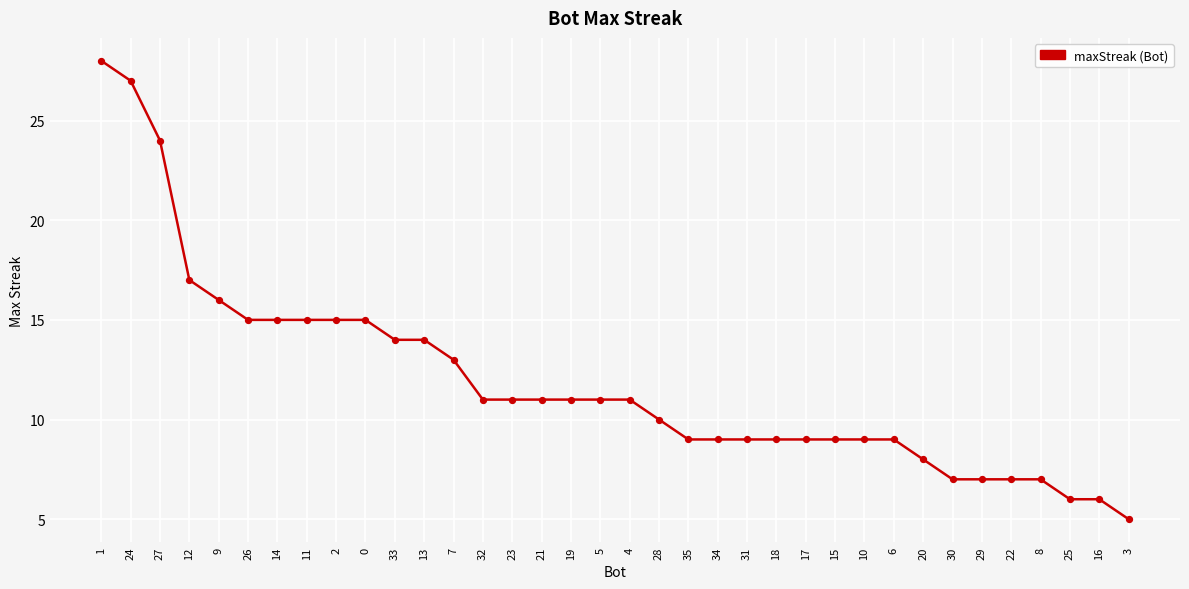

Which has a higher value, 34 or 32?

32